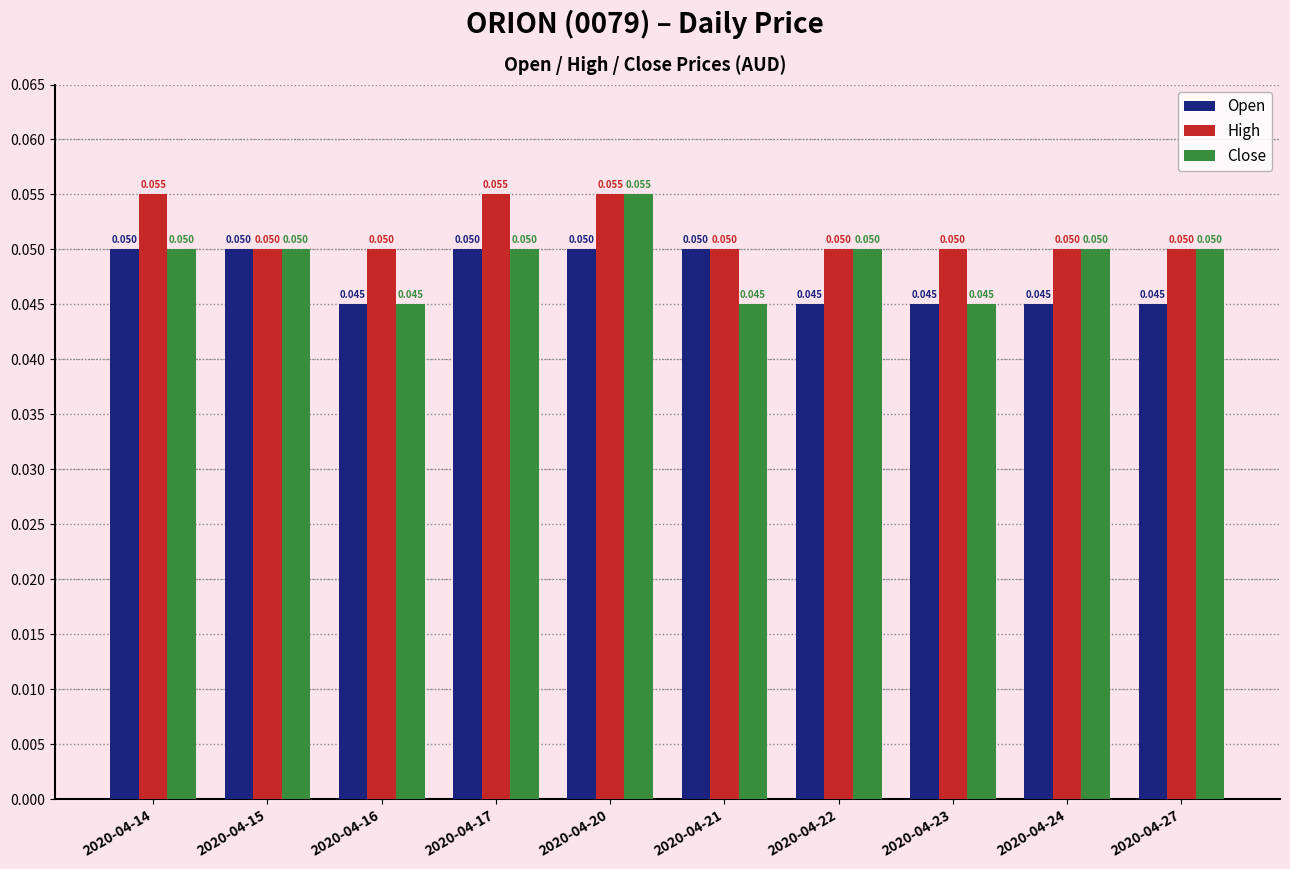

What is the sum of all Close values?

0.5